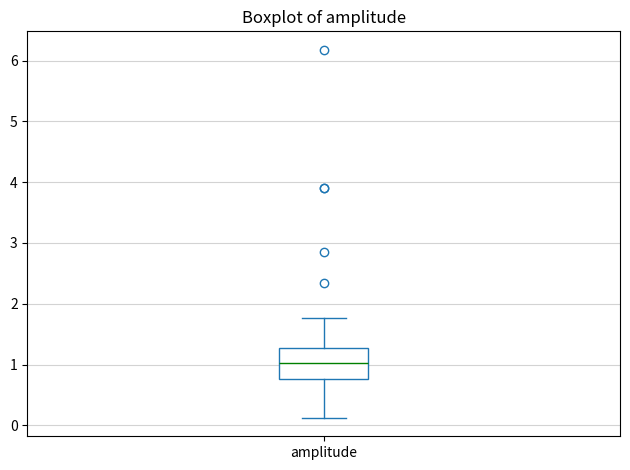

Read this box plot against the y-axis: the position of the median line, the range covered by the box, and the ends of both whiskers. The values are not printed on the chart, so give them approximately, as read against the axis.

median 1.0, box 0.8 to 1.3, whiskers 0.1 to 1.8